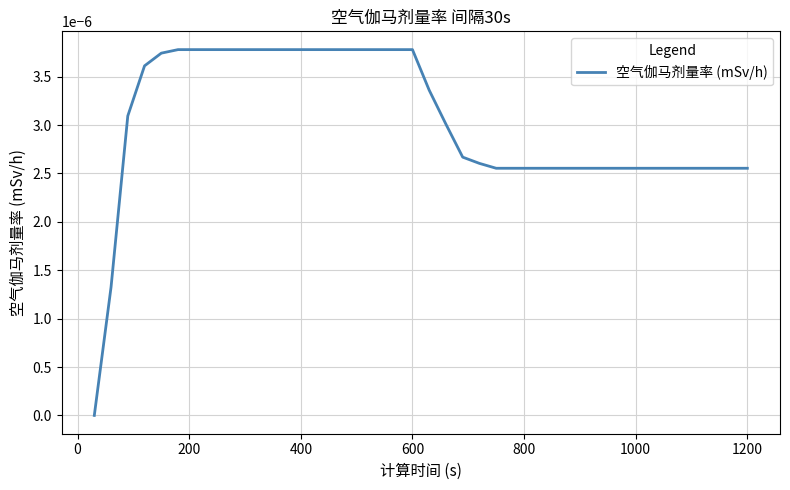

True or false: there are more than 2 points higher than both neighbors.

False